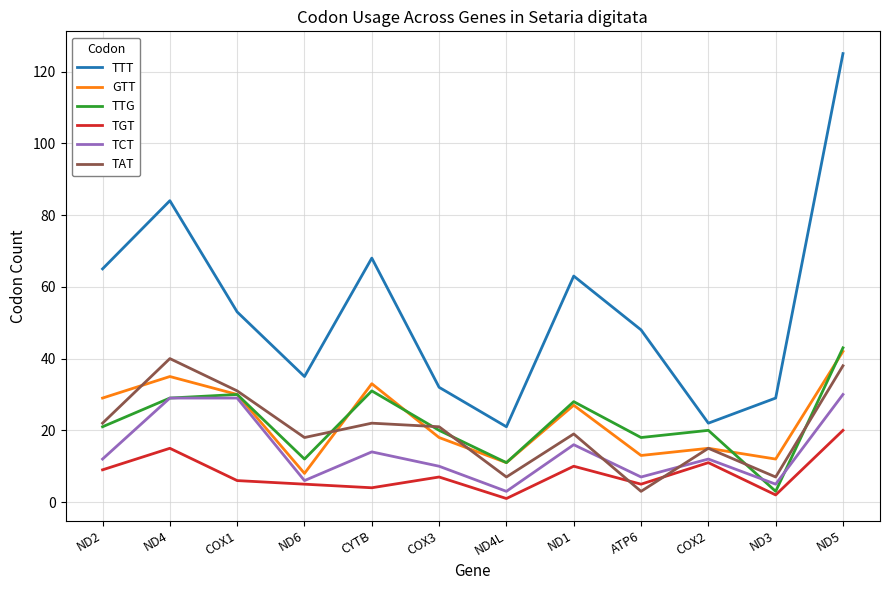

What is the maximum value for TAT?

40